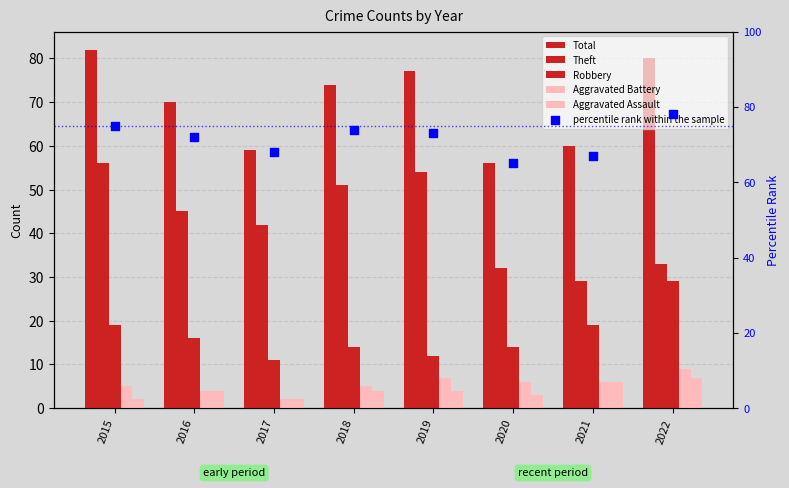

Which series contains the highest Y value?

Total